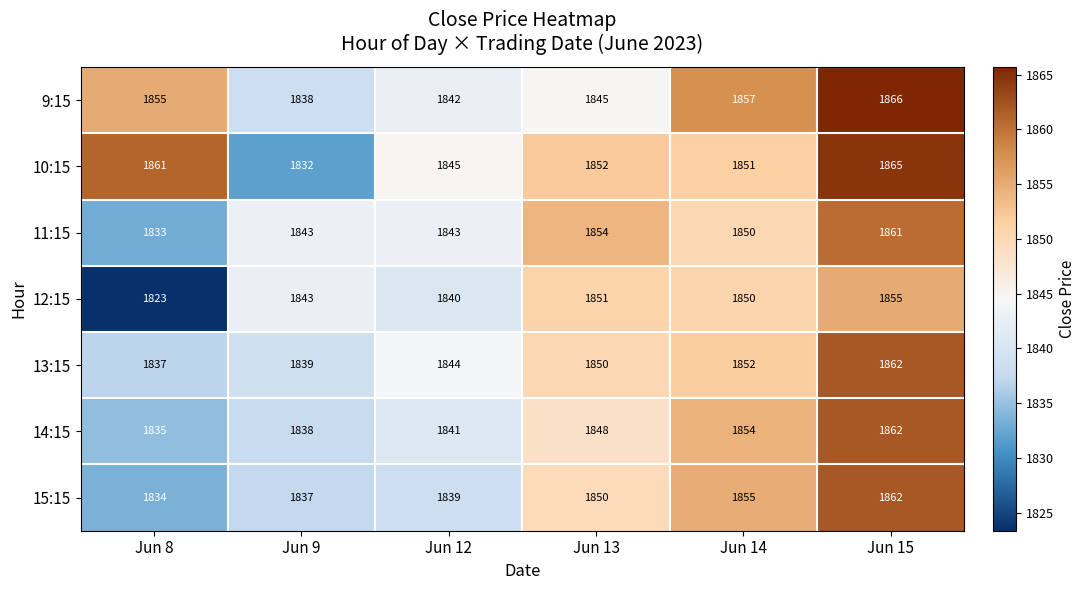

Count the number of categories in the chart.

6